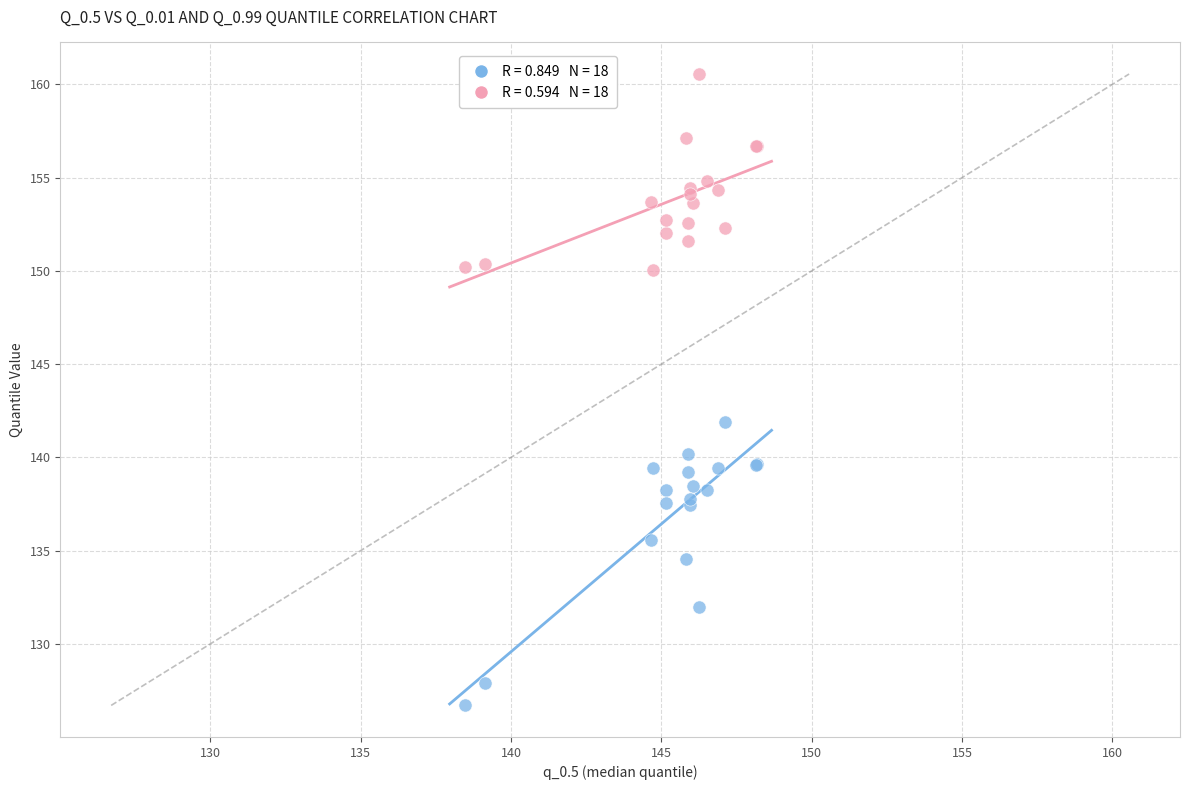

Across all series, what Y value is closest to 143?

141.9